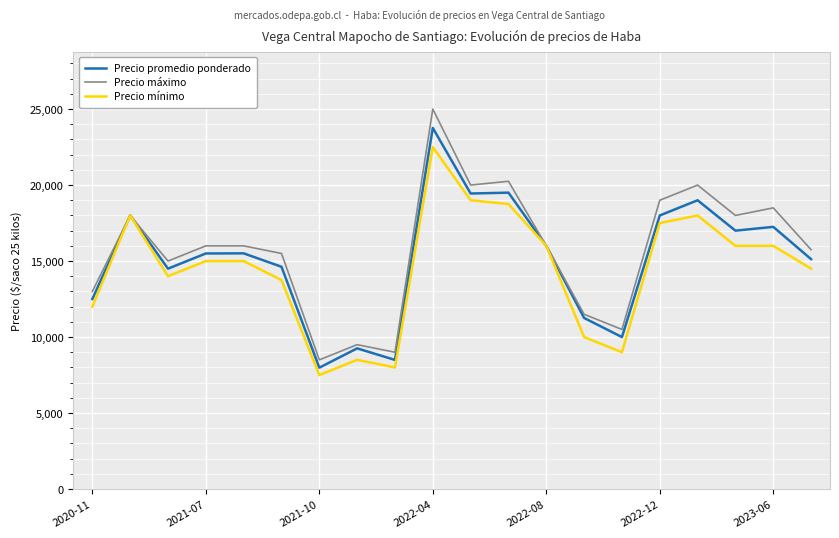

Which series has the widest spread of values?

Precio máximo